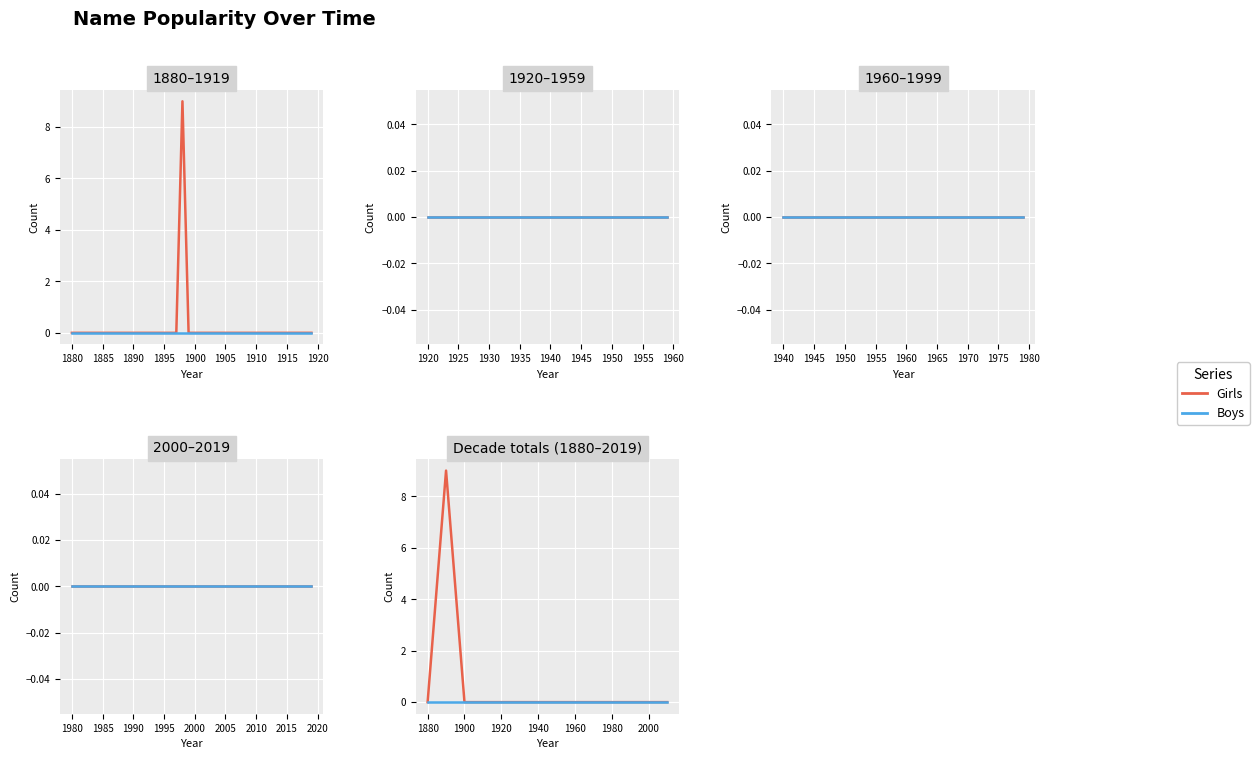

What is the difference between the maximum and minimum values in the Girls series?

9